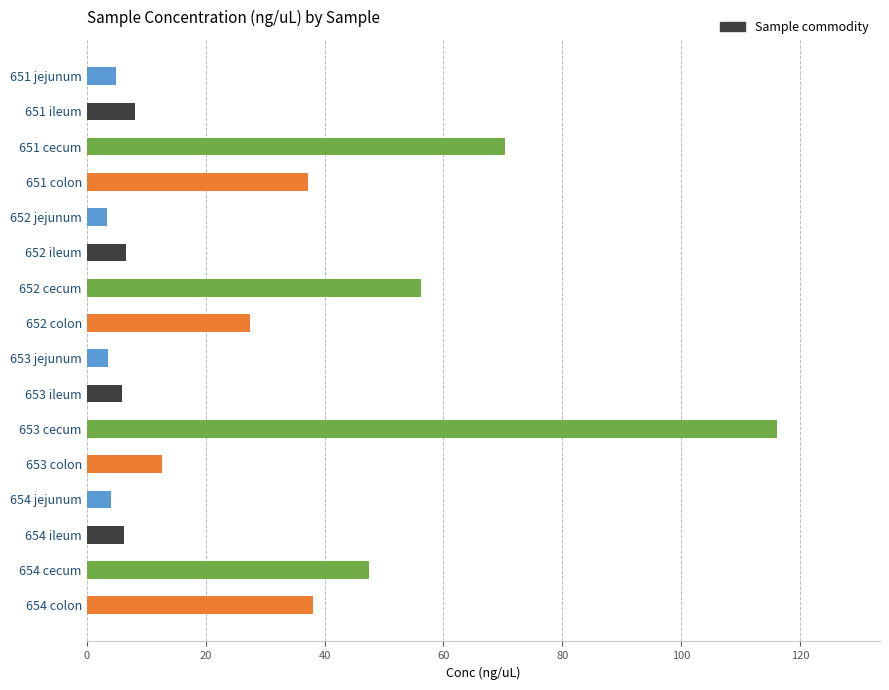

Count the number of values greater than 12.

8